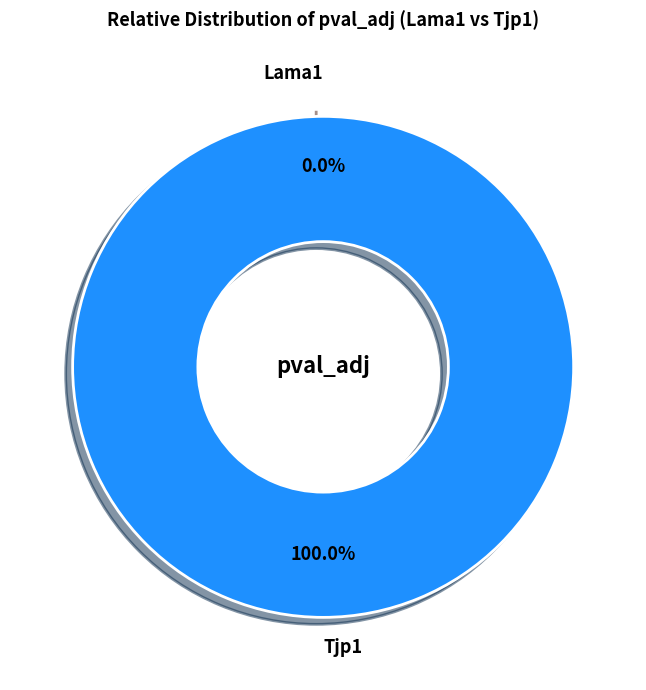

Is there any slice that represents more than half of the pie?

Yes